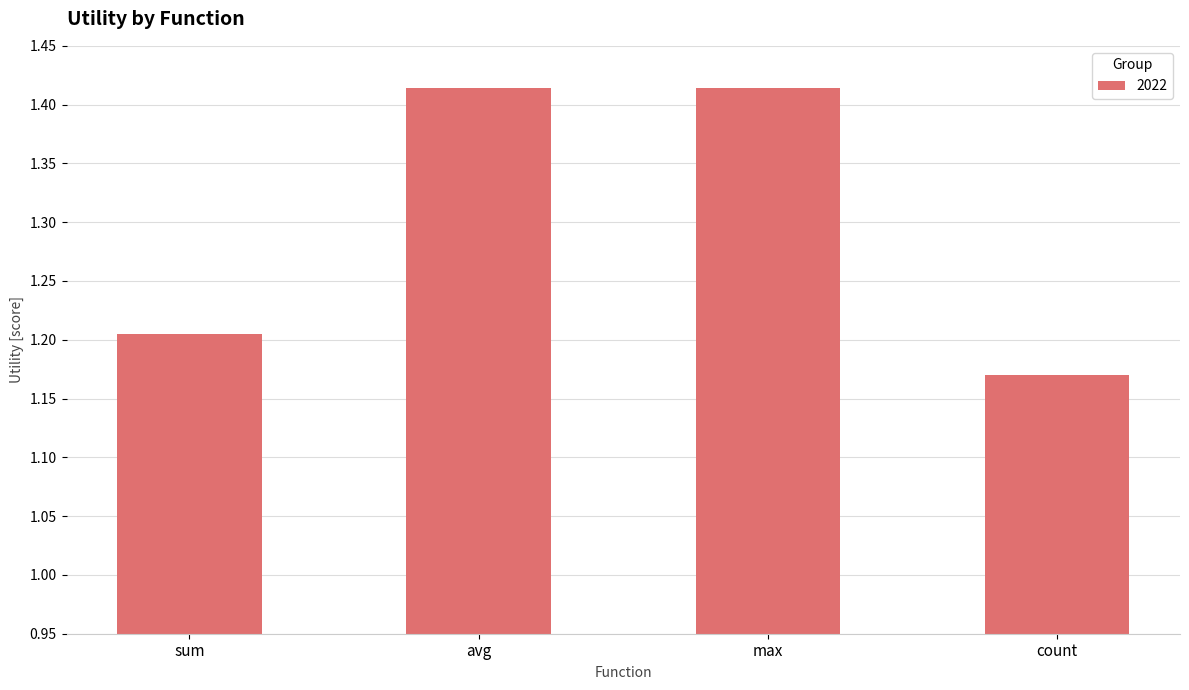

At which label is the value closest to 1?

count